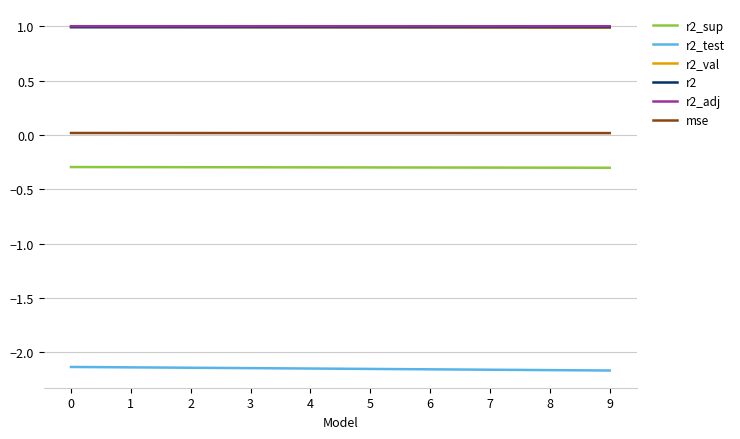

How many lines are shown in the chart?

6